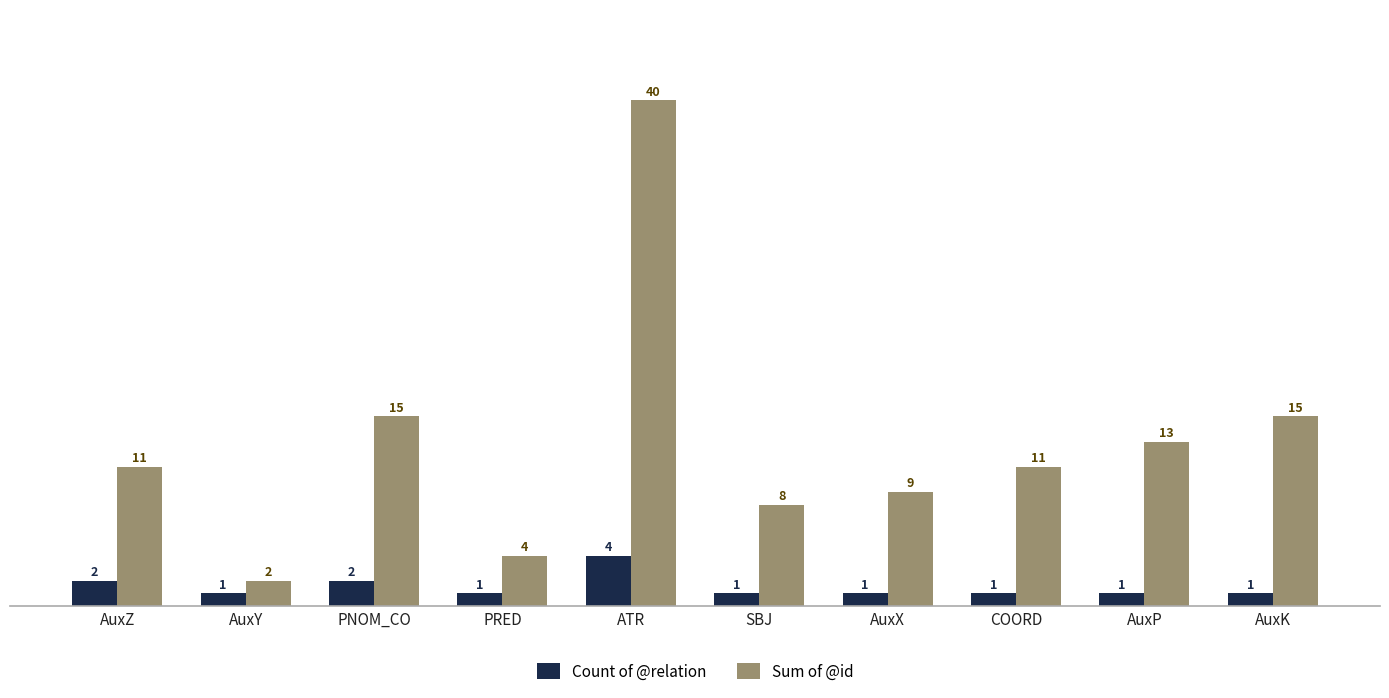

How many data points in Count of @relation are above 1?

3